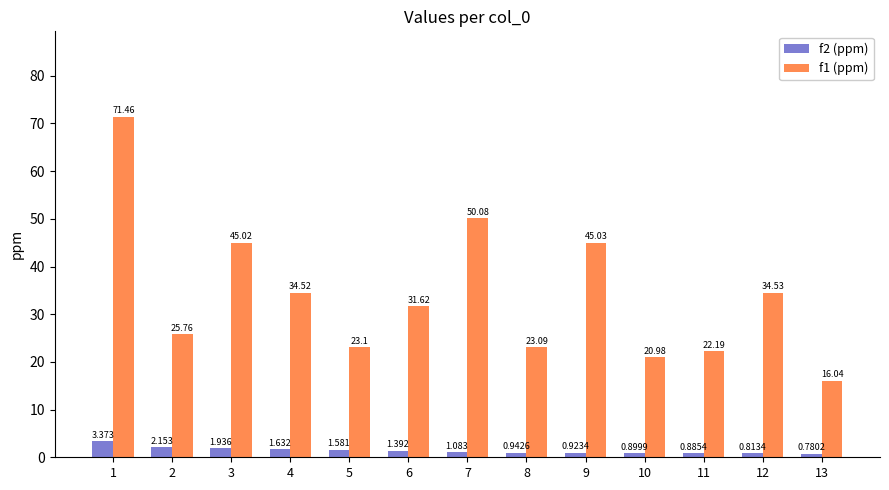

Which series has the largest total across all categories?

f1 (ppm)